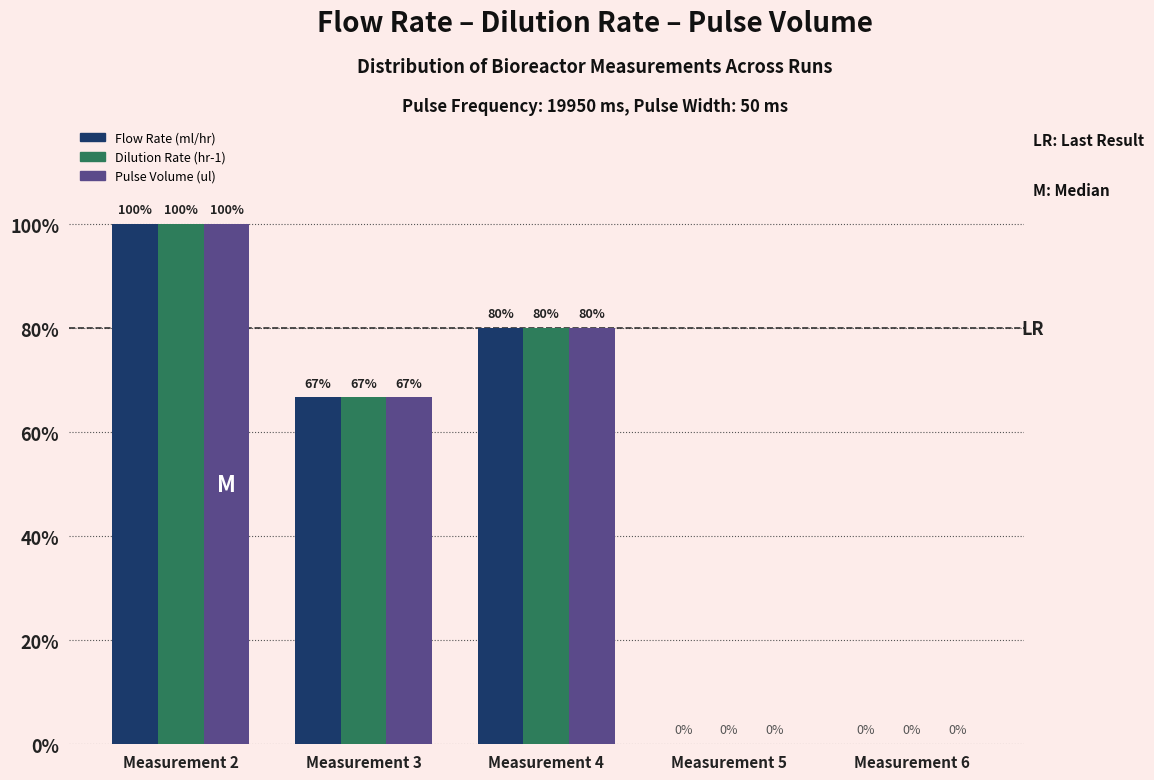

Which category has the highest value across all series?

Measurement 2